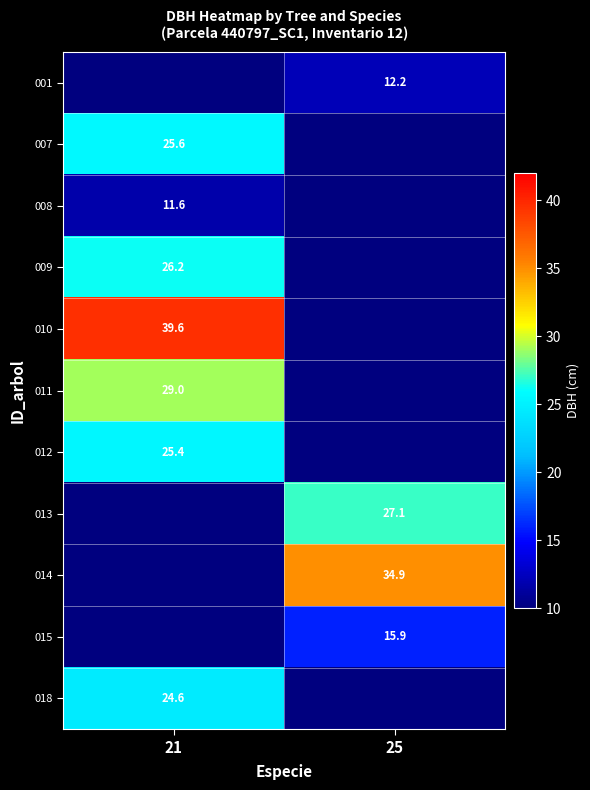

At which category is the sum across all series the highest?

21